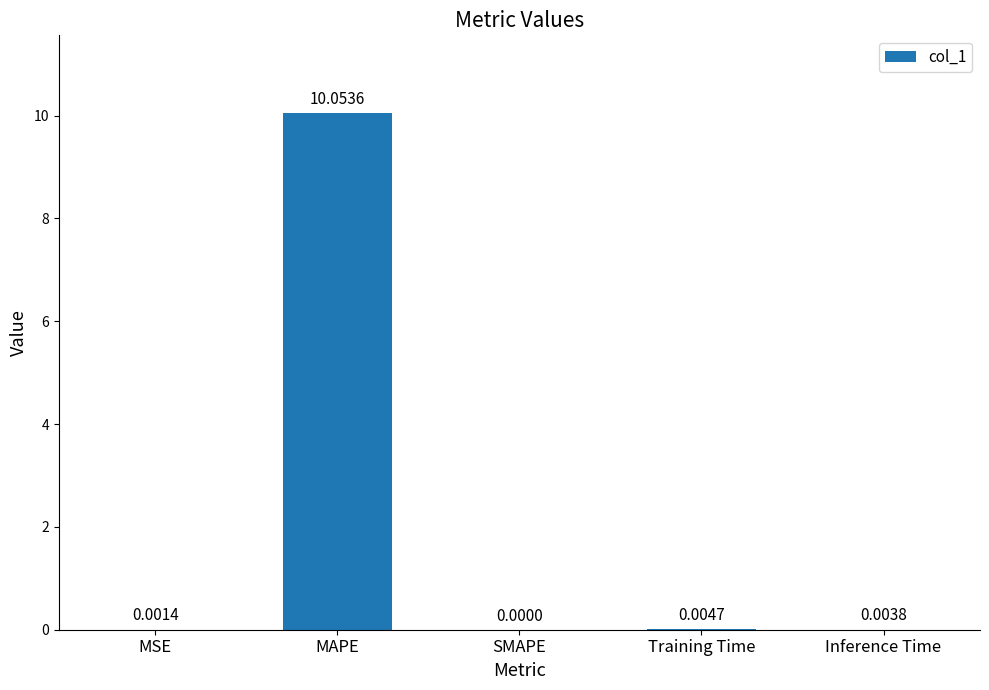

At which label is the value closest to 5?

Training Time